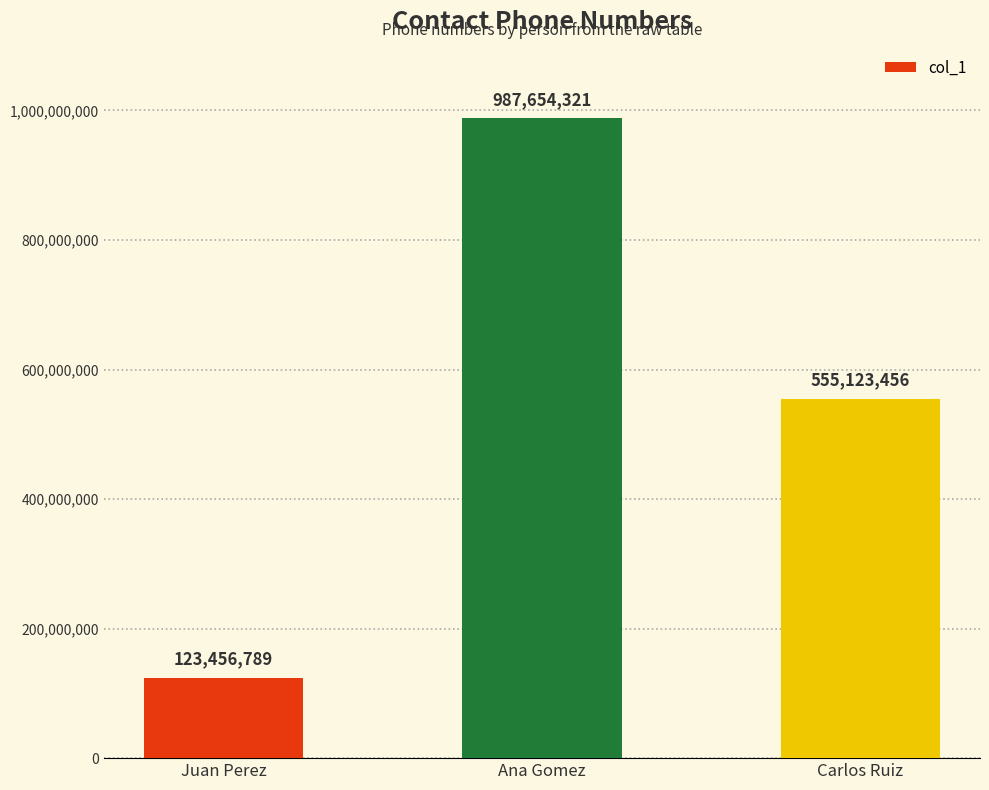

What is the sum of the values at Ana Gomez and Juan Perez?

1111111110